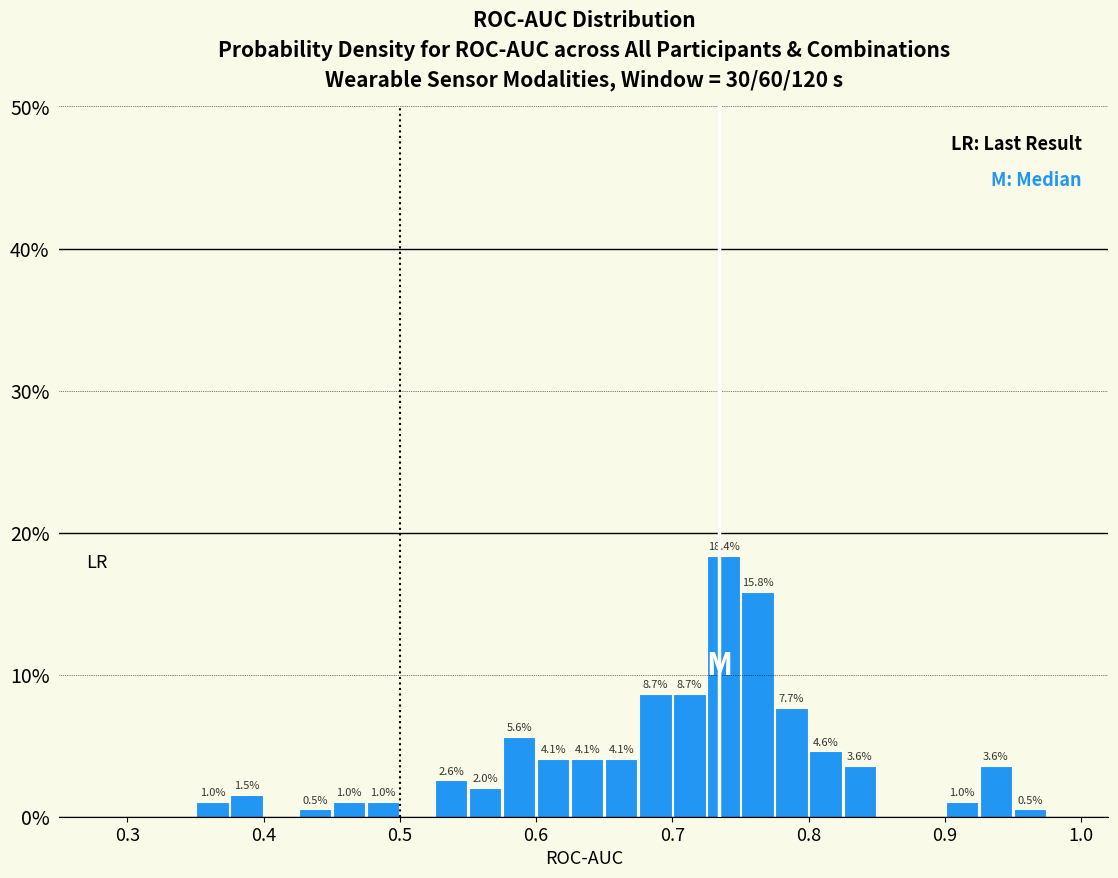

Read against the x-axis, roughly where is the centre of the tallest bar?

0.74